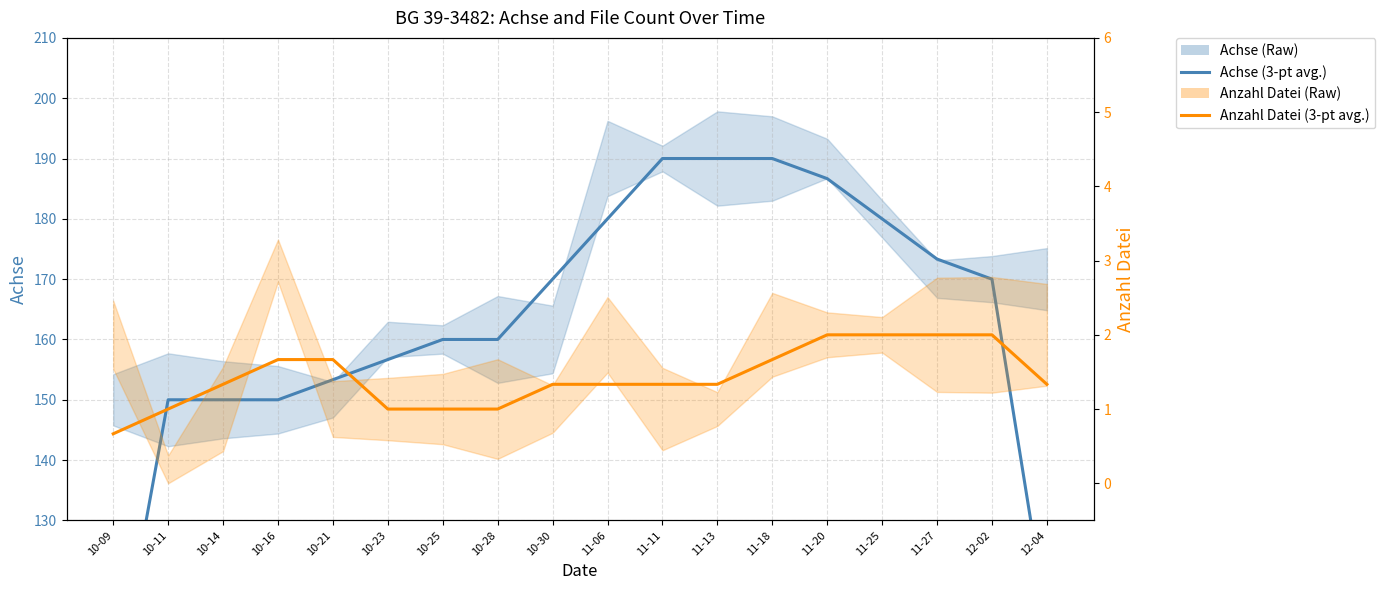

Which category has the lowest value across all series?

10-09